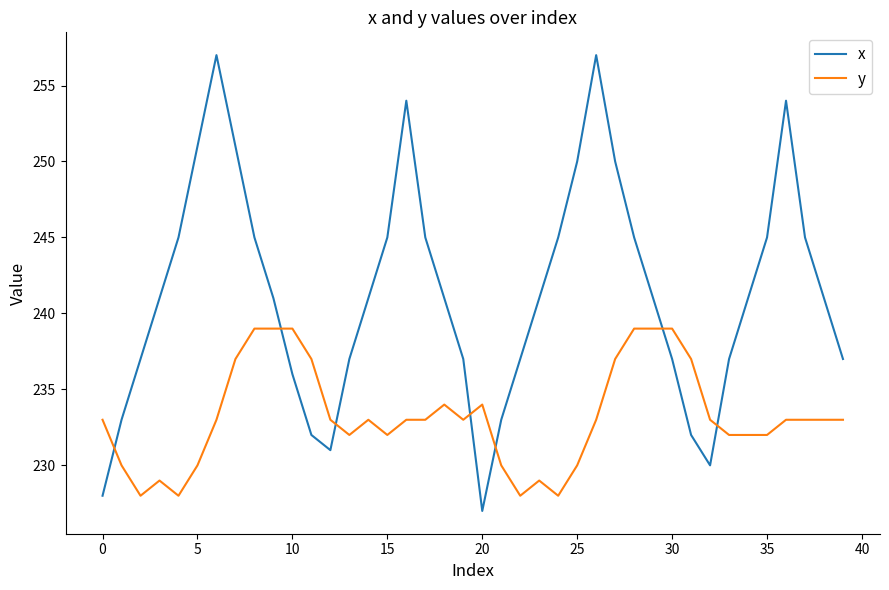

What is the minimum value for x?

227